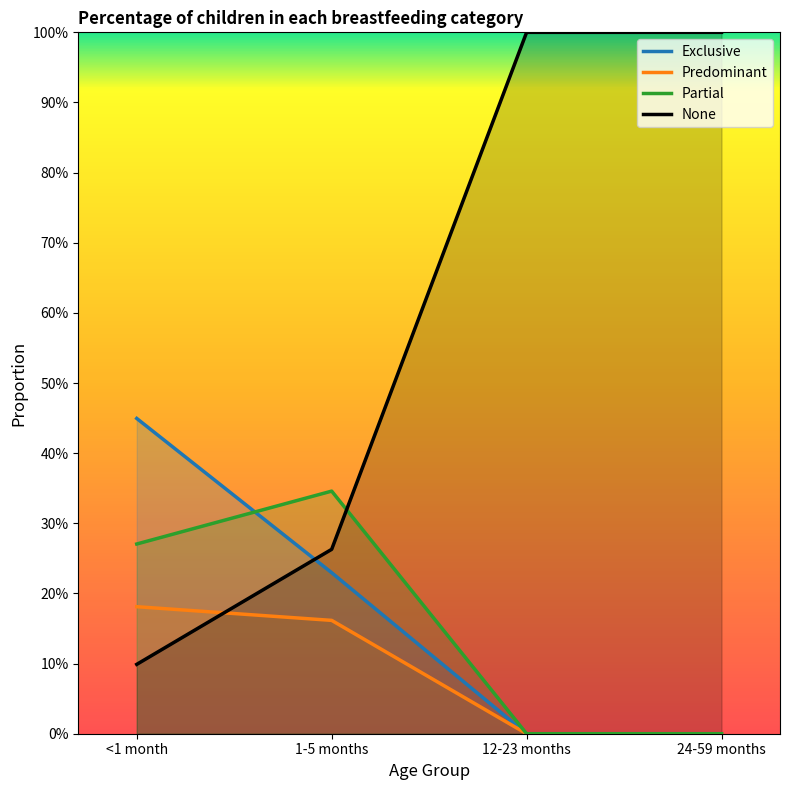

Which series has the largest range (max minus min)?

None